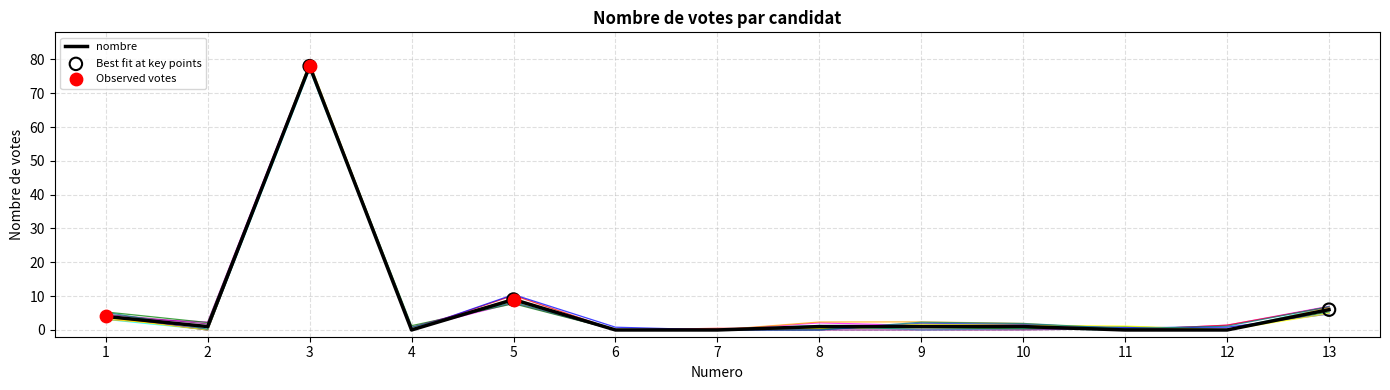

What is the ratio of the value at 1 to the value at 13?

0.7